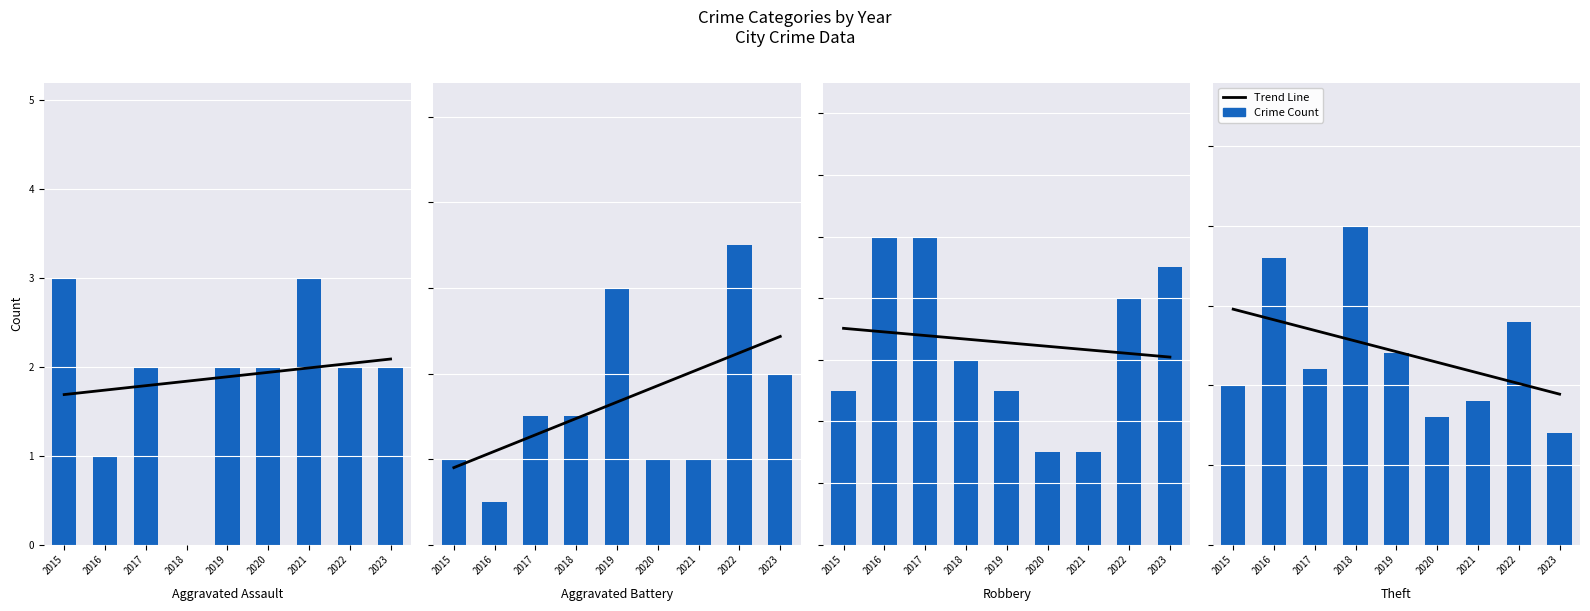

Rank the series at 2019 from lowest to highest value.

Aggravated Assault, Robbery, Aggravated Battery, Theft, Trend Line